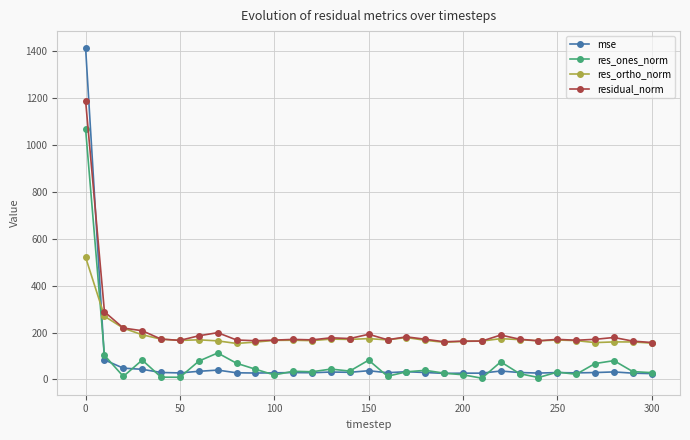

At how many categories does at least one series exceed 1062?

1